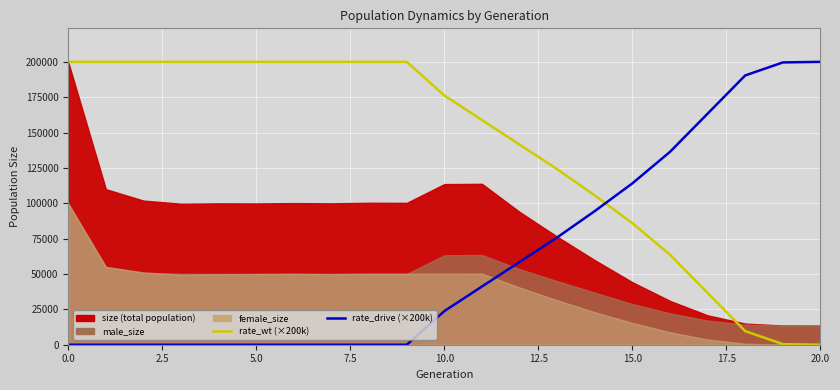

How many positive values does the rate_drive series have?

11